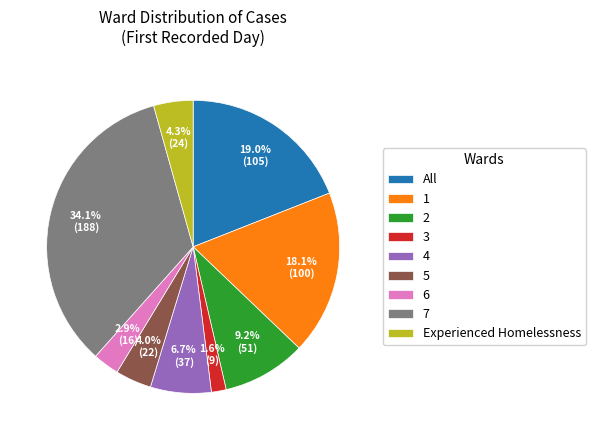

Which category has the smallest portion of the pie?

3